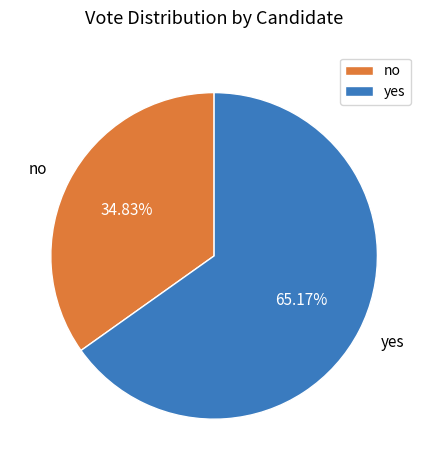

How many segments does this pie chart have?

2